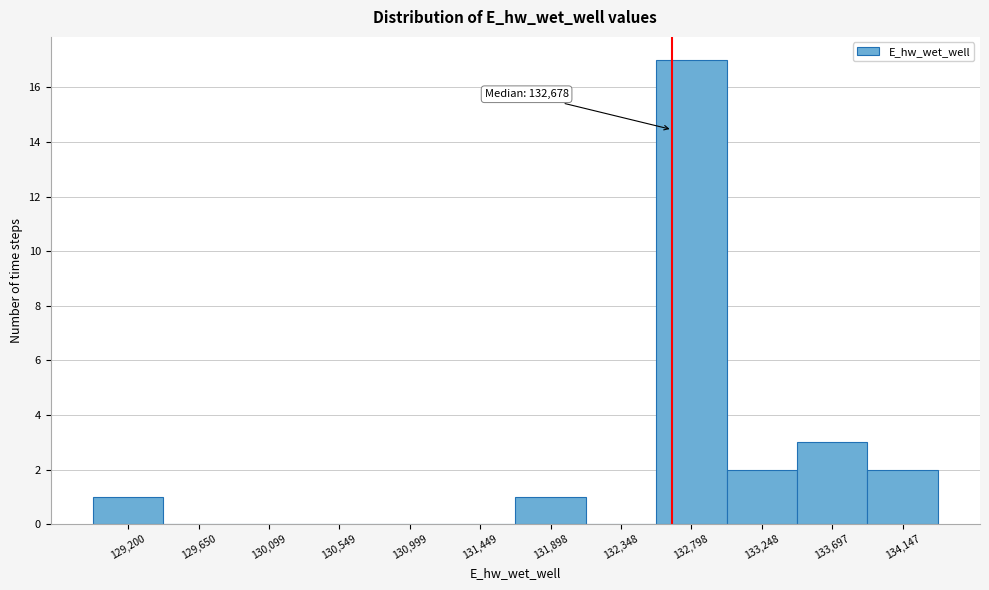

Which range on the x-axis has the tallest bar?

132550 to 133000